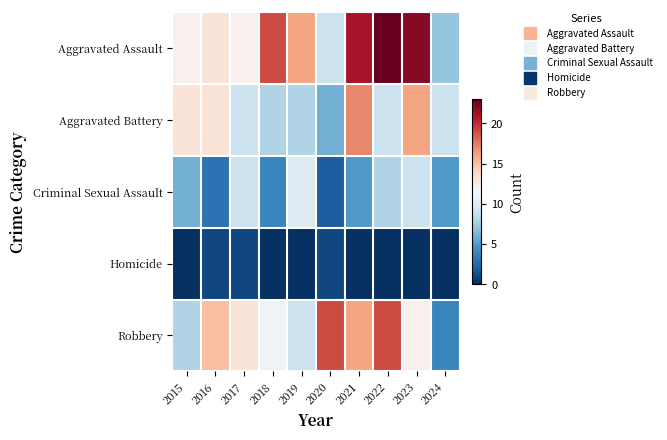

Which series has the largest range (max minus min)?

Aggravated Assault